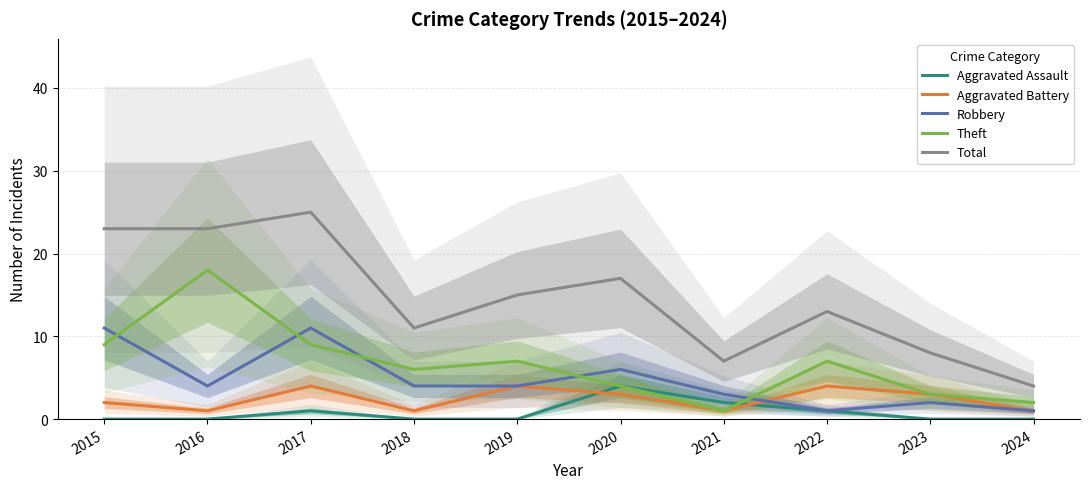

Does the chart display data point markers on the line(s)?

No